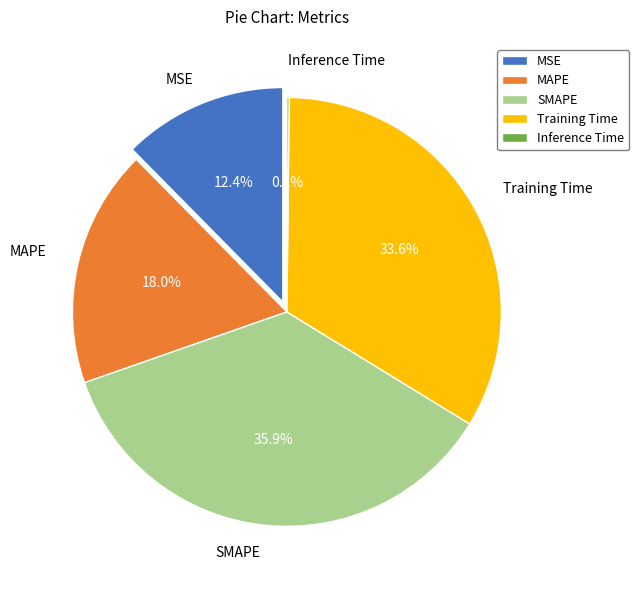

What portion of the pie excludes MAPE?

82.0%